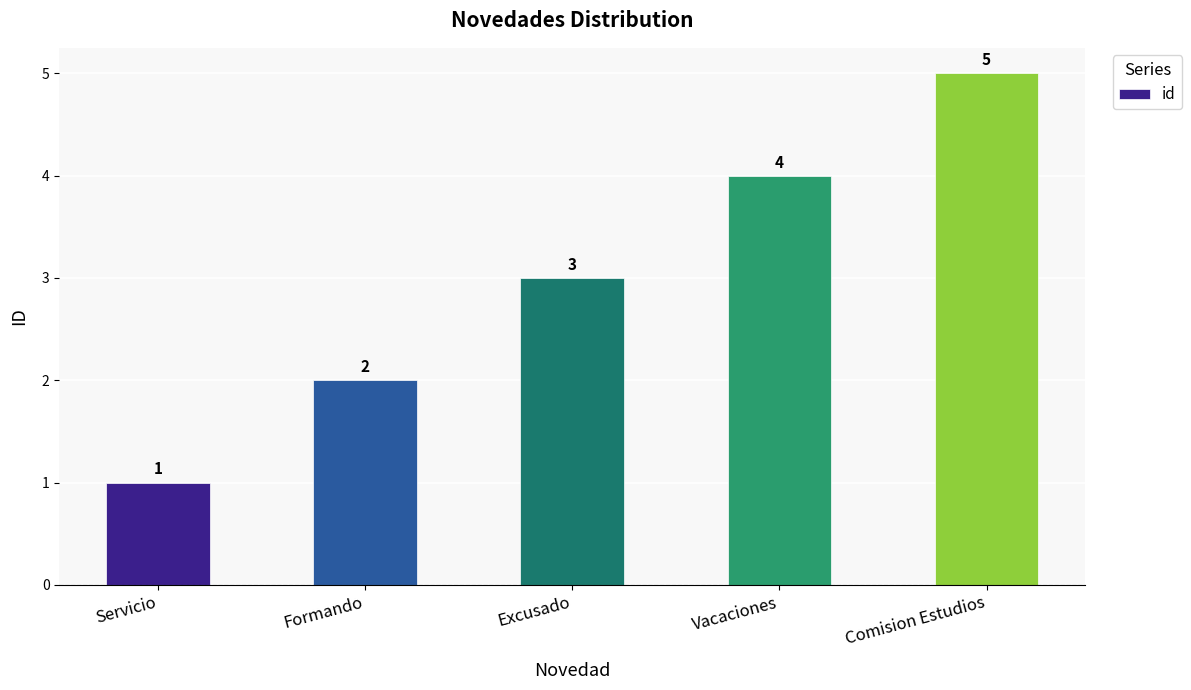

How many values are between 2 and 4?

3